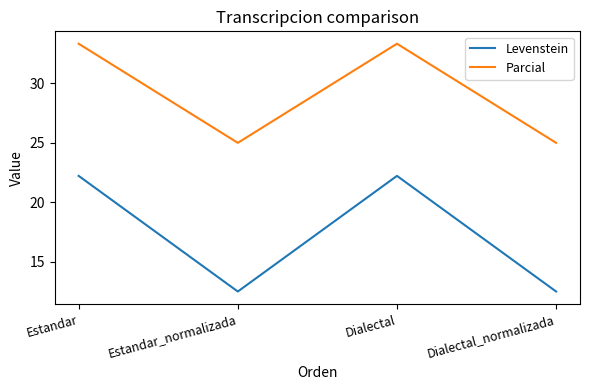

Between Estandar and Estandar_normalizada, which series saw the biggest shift?

Levenstein